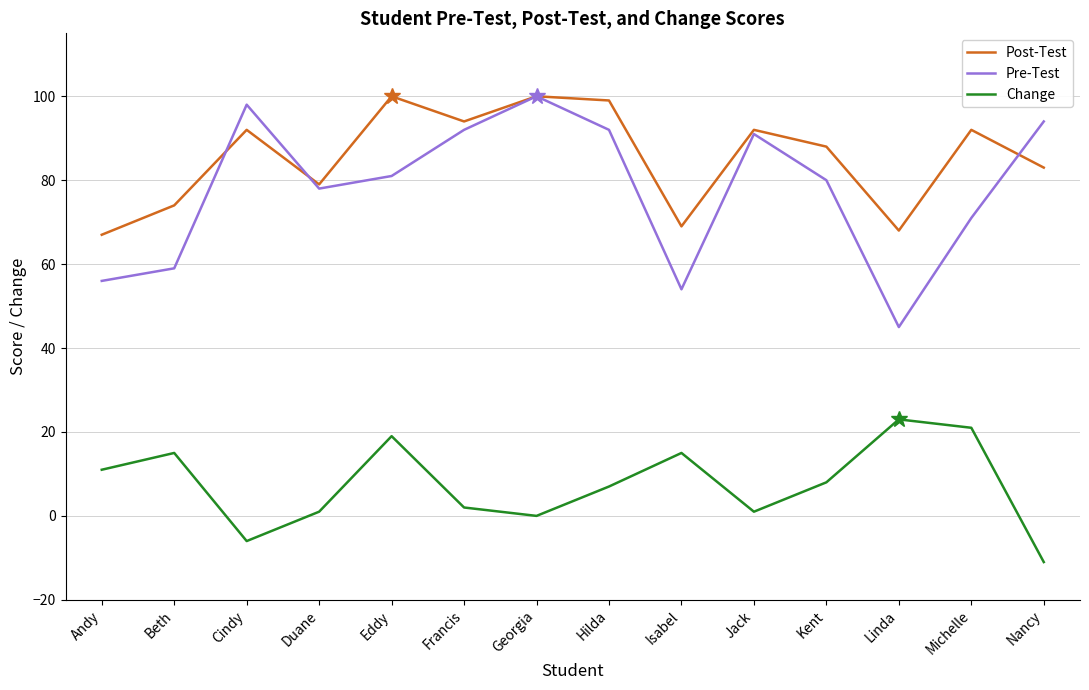

Which series has the largest total across all categories?

Post-Test